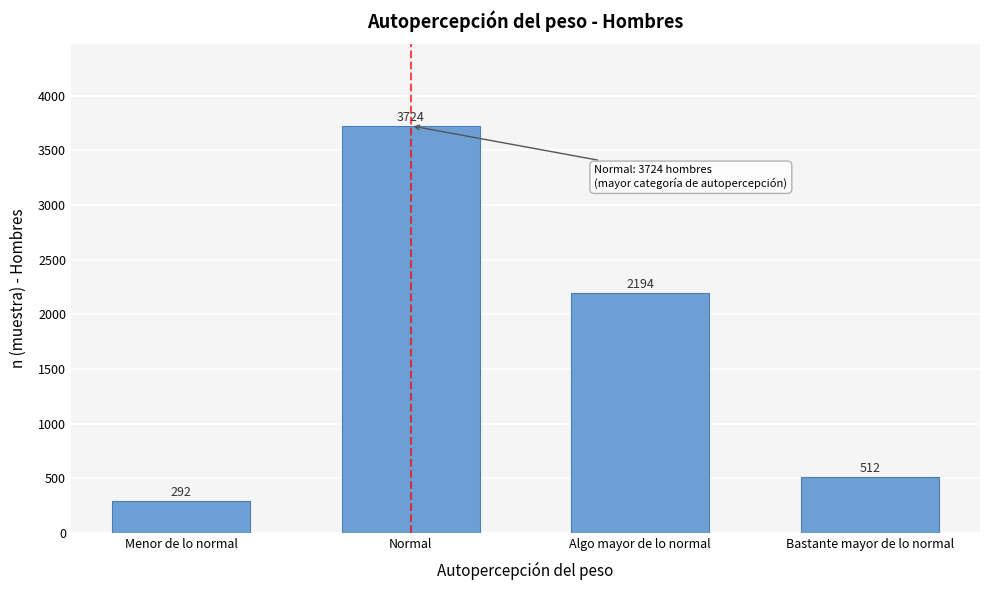

Reading right to left, list all the values displayed in this chart.

Bastante mayor de lo normal=512	Algo mayor de lo normal=2194	Normal=3724	Menor de lo normal=292